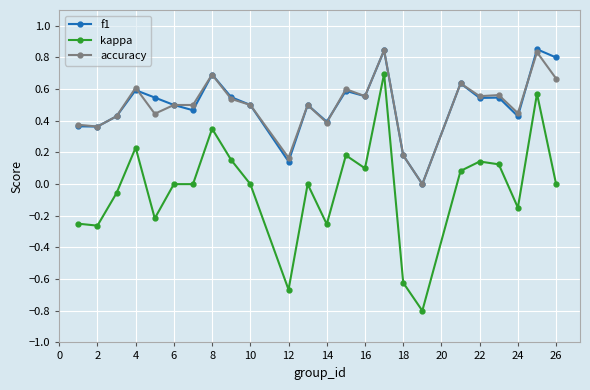

True or false: kappa and accuracy intersect in this chart.

False